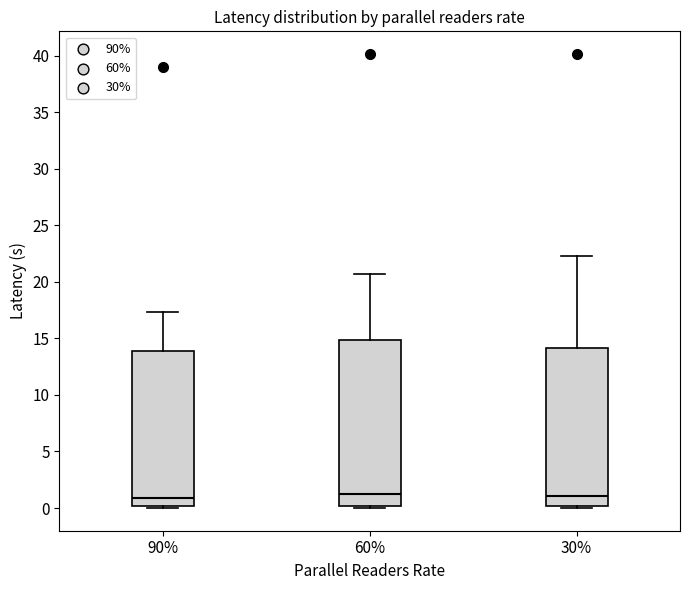

Reading left to right, read every box against the y-axis: the position of its median line, the range the box covers, and the ends of its whiskers. The values are not printed on the chart, so give them approximately, as read against the axis.

90%: median 1.0, box 0.0 to 14.0, whiskers 0.0 (just below the box's lower edge) to 17.5
60%: median 1.0, box 0.0 to 15.0, whiskers 0.0 (just below the box's lower edge) to 20.5
30%: median 1.0, box 0.0 to 14.0, whiskers 0.0 (just below the box's lower edge) to 22.5